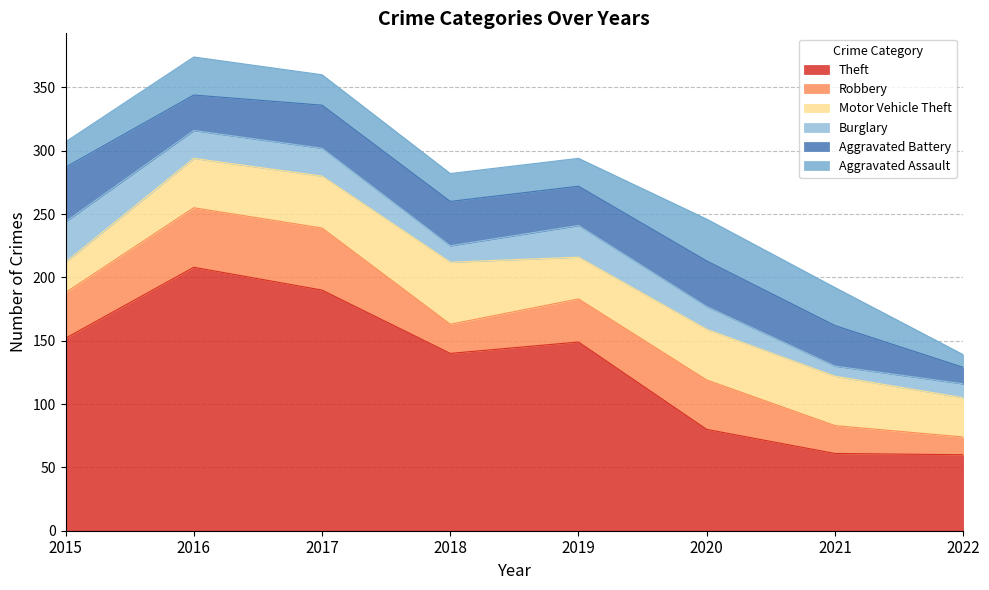

True or false: Robbery has a value of 22 at 2021.

True